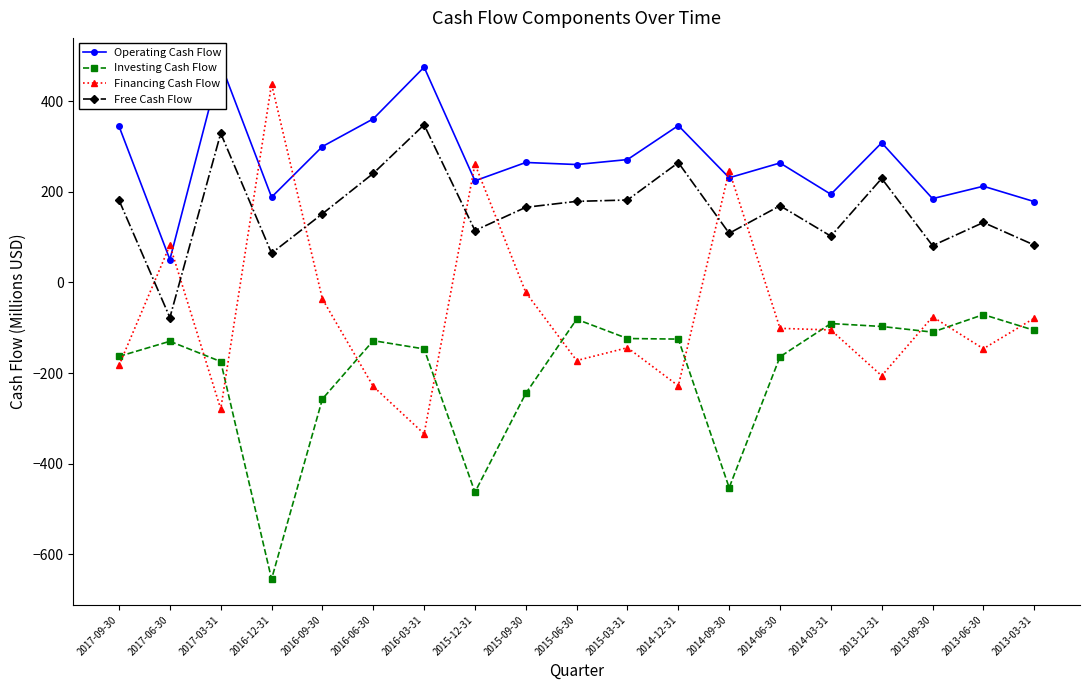

List the series in order of their peak value, lowest first.

Investing Cash Flow, Free Cash Flow, Financing Cash Flow, Operating Cash Flow